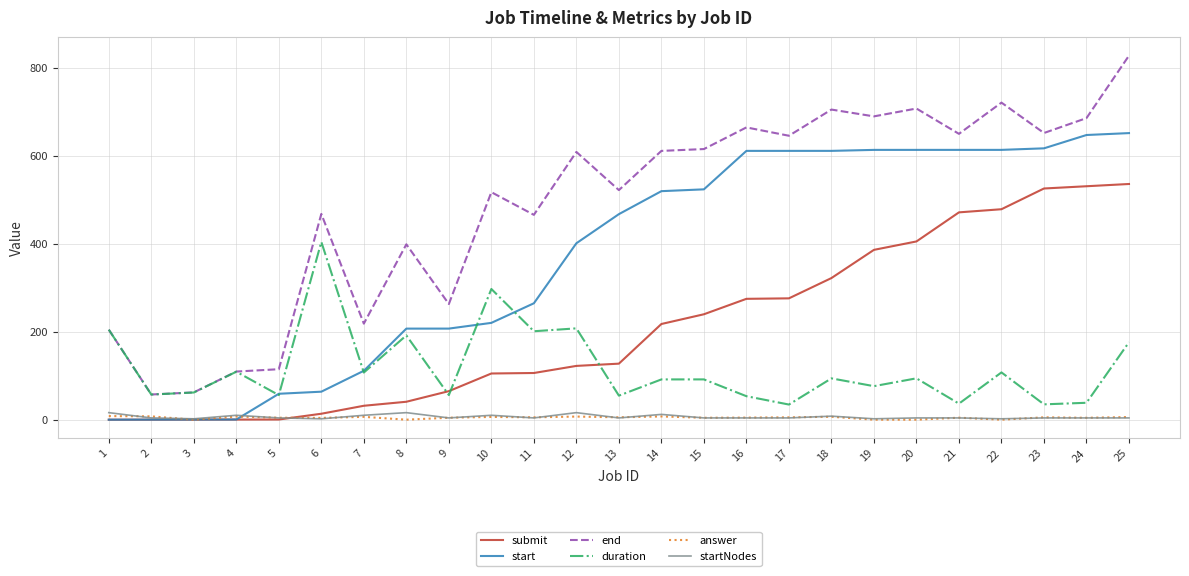

The start series shows 686.1 at 14. True or false?

False